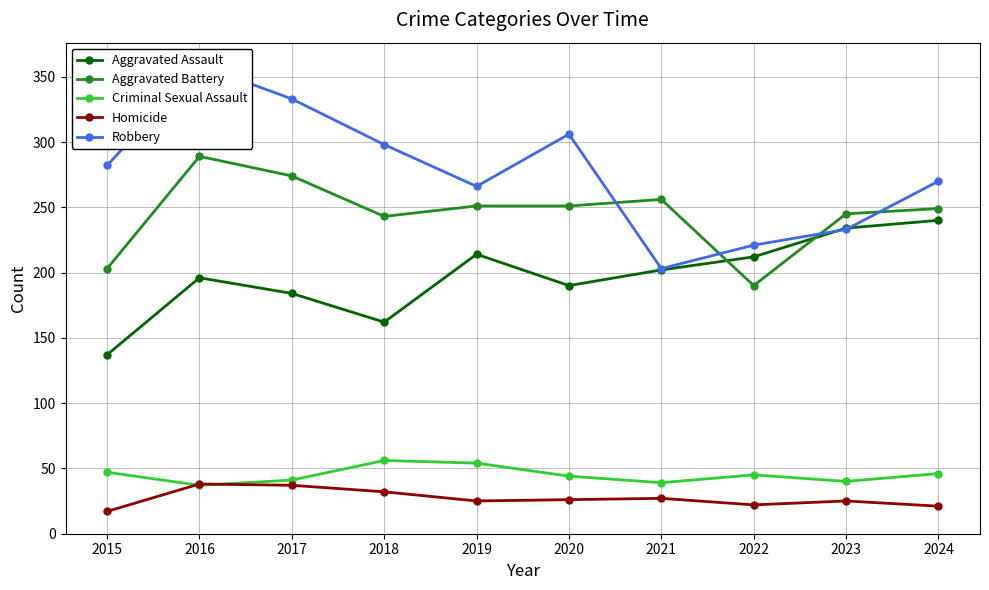

Which series ends up on top after the final intersection of Aggravated Battery and Aggravated Assault?

Aggravated Battery